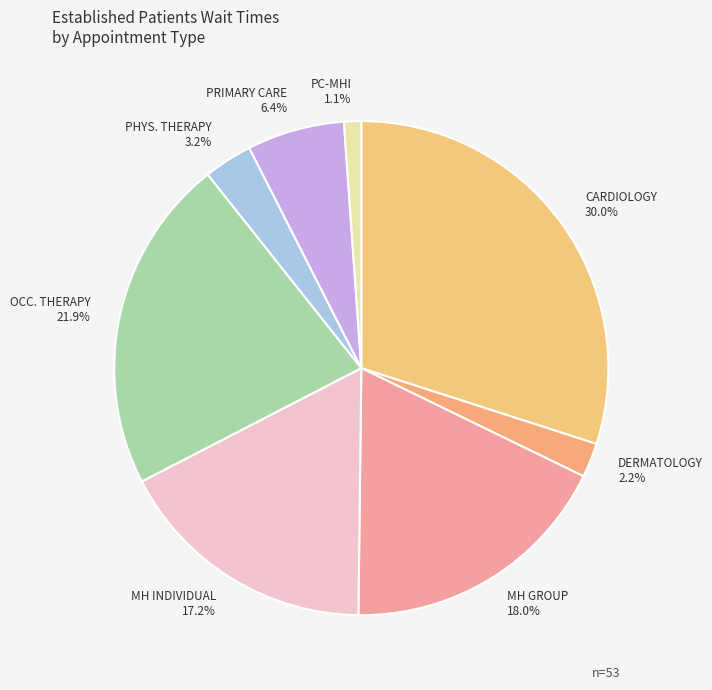

The CARDIOLOGY slice represents 44% of the pie. True or false?

False